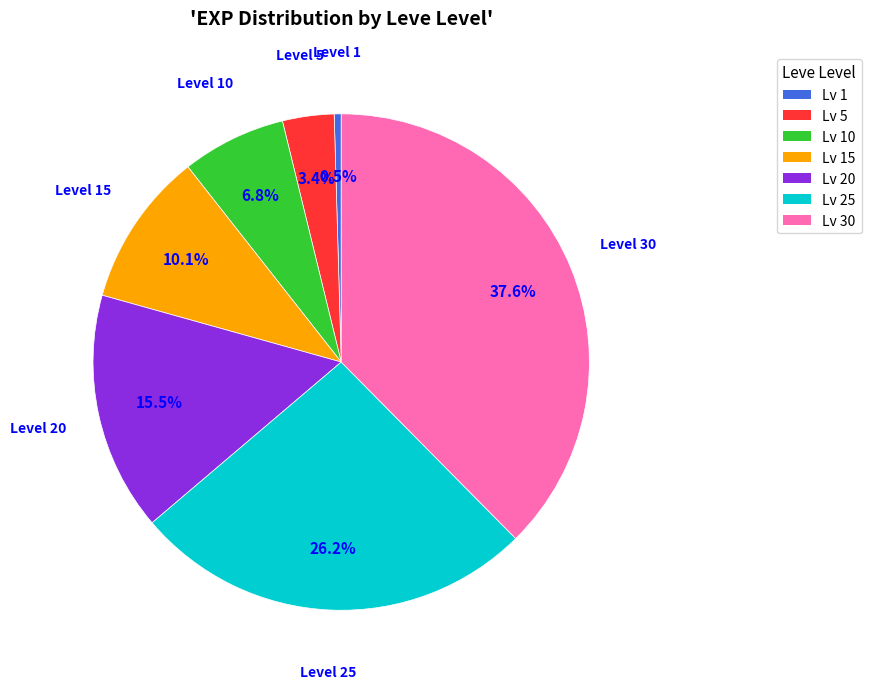

Is there any slice that represents more than half of the pie?

No